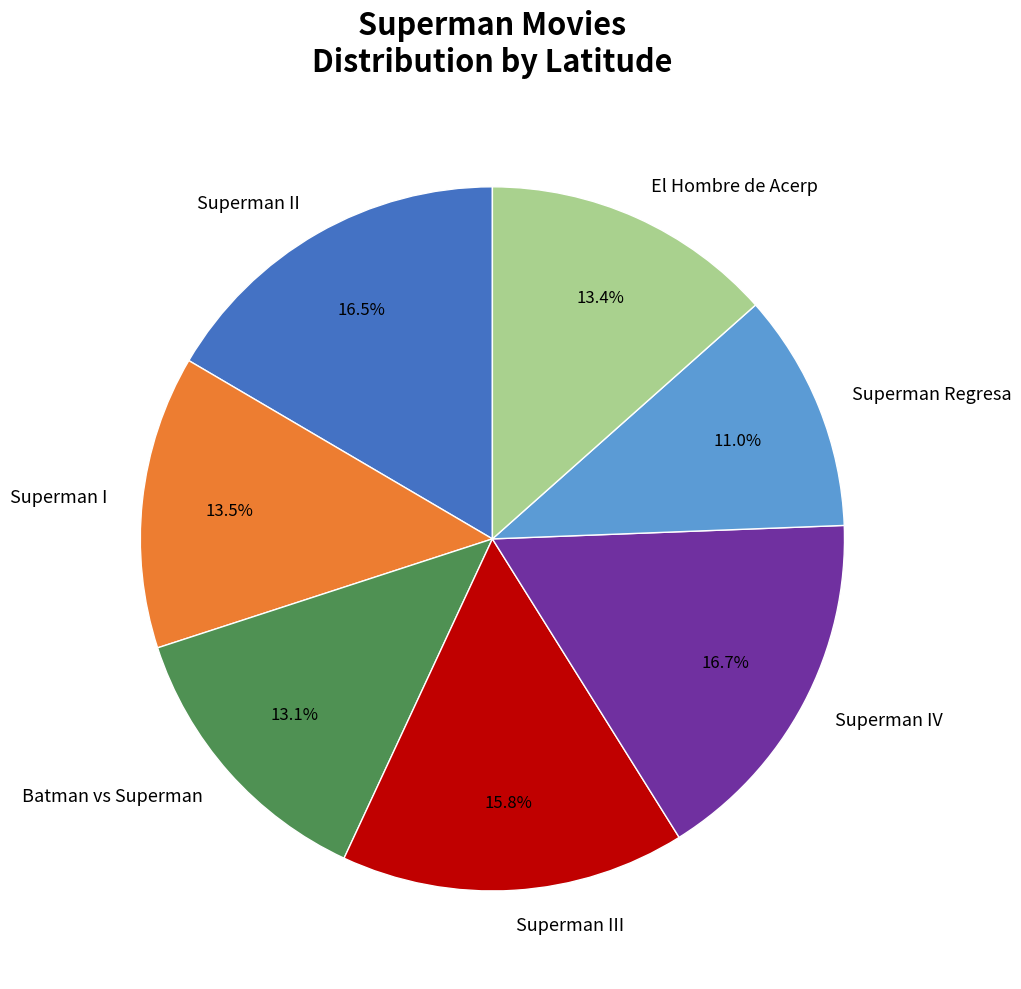

Does any single category account for the majority?

No